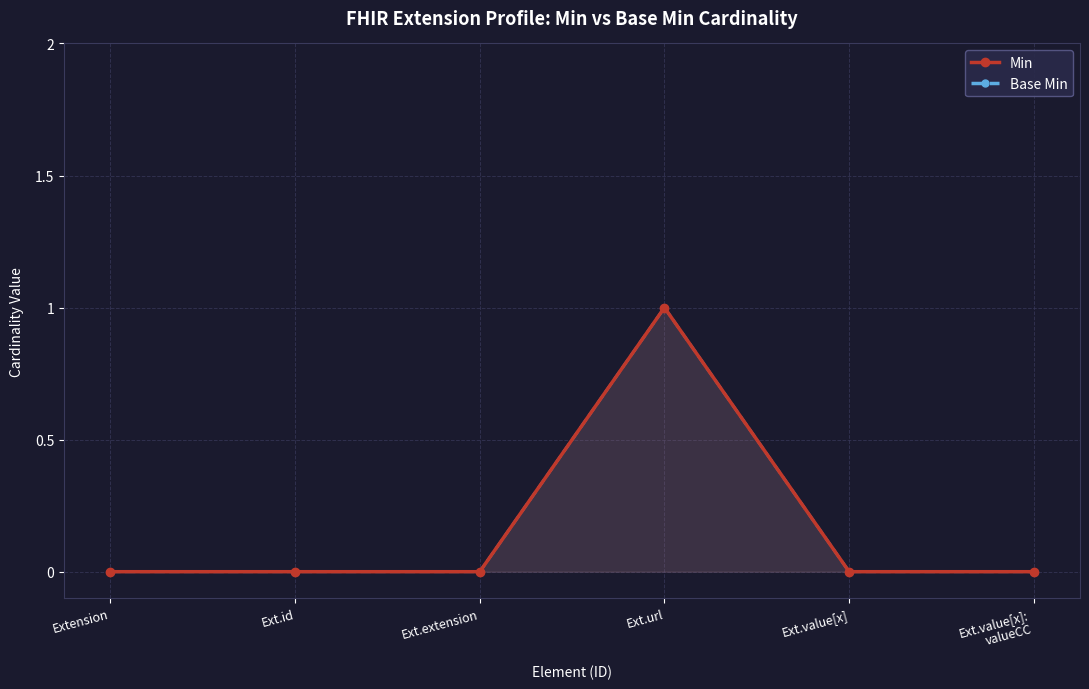

The value of Min at Ext.id is 0. True or false?

True